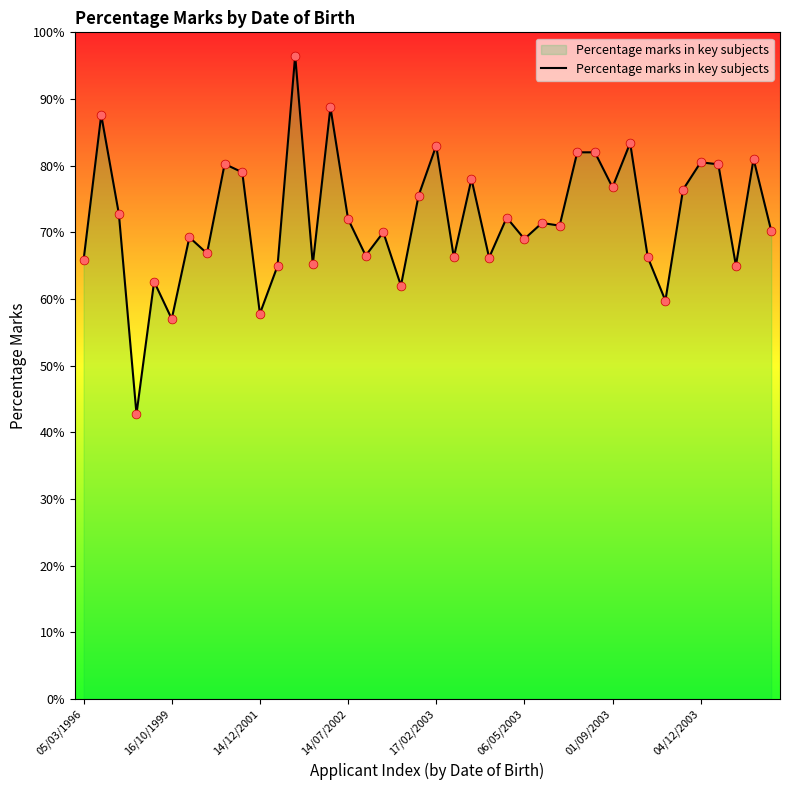

What is the minimum value shown in the chart?

42.8